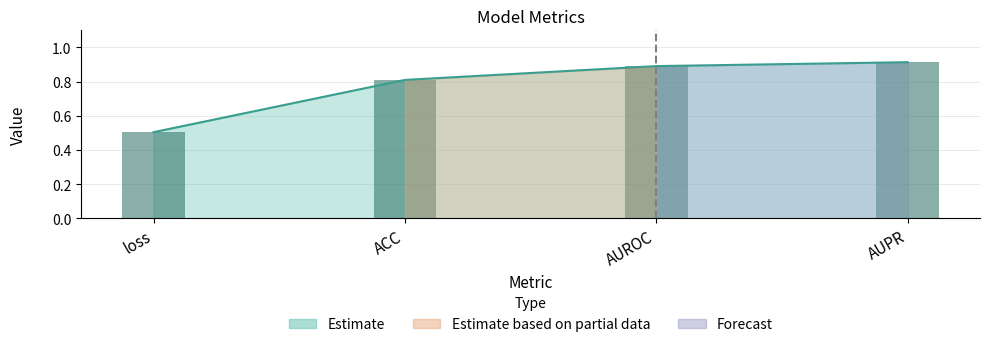

What is the approximate value at AUPR?

0.9